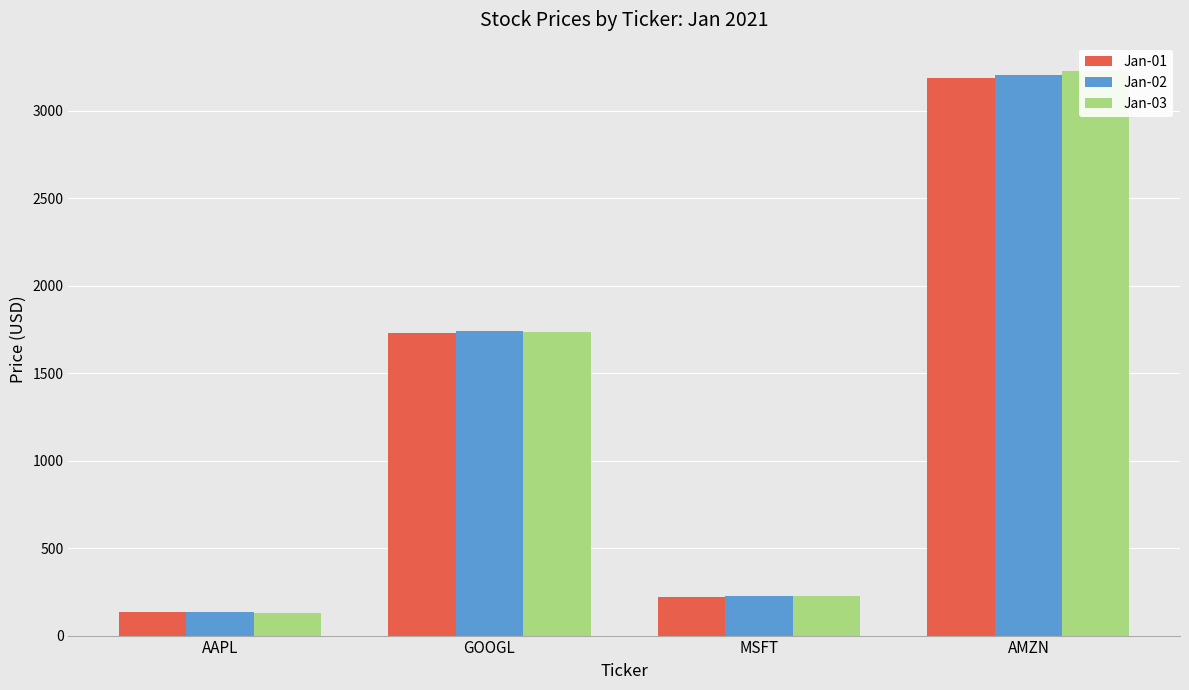

At which category is the sum across all series the highest?

AMZN